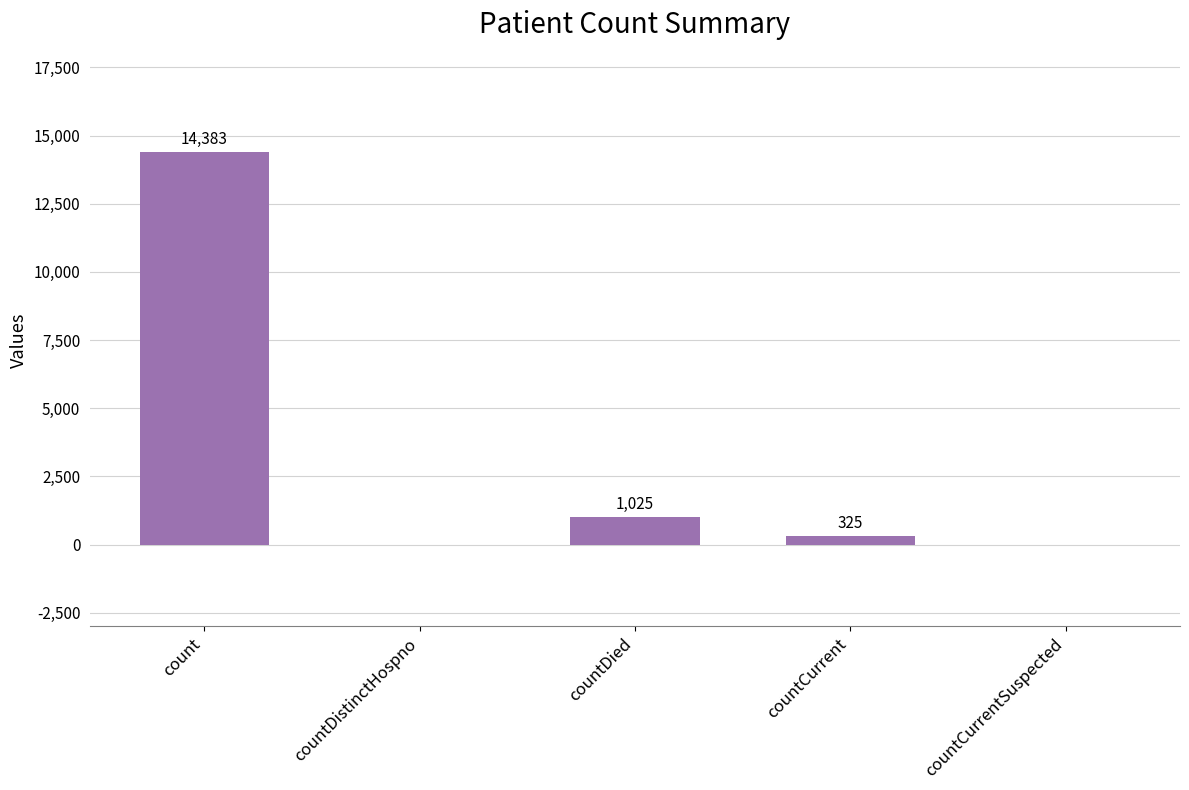

What is the difference between the values at countCurrent and countCurrentSuspected?

325